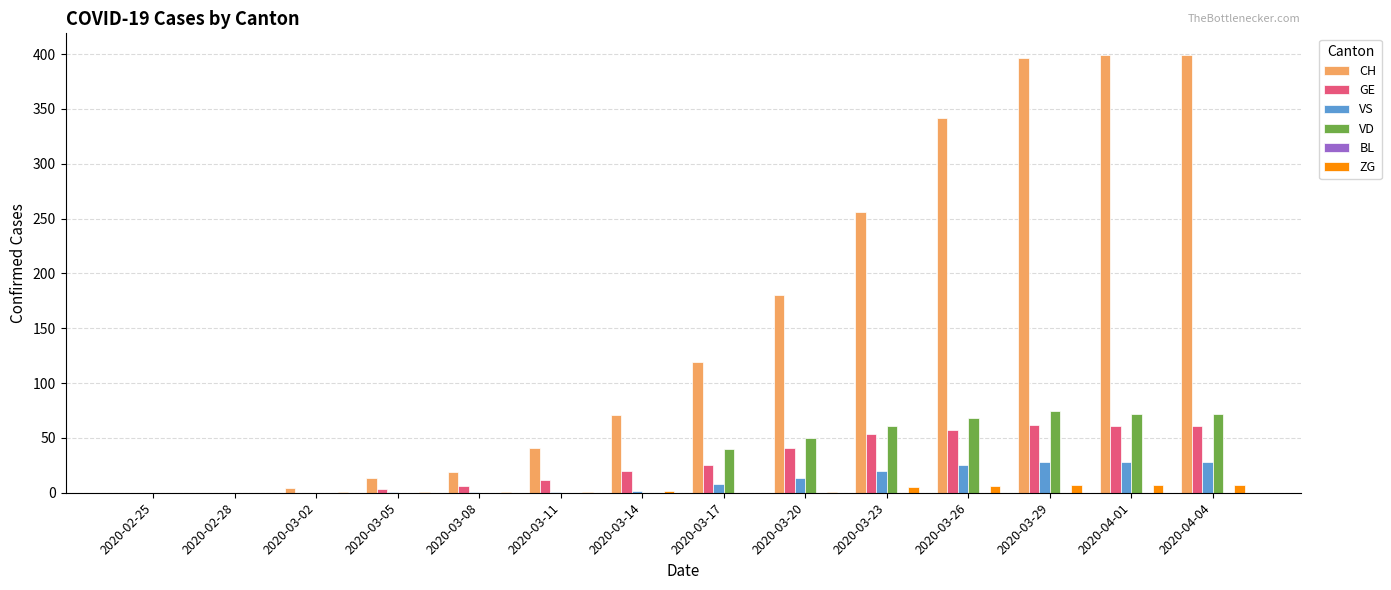

Which series has the largest total across all categories?

CH